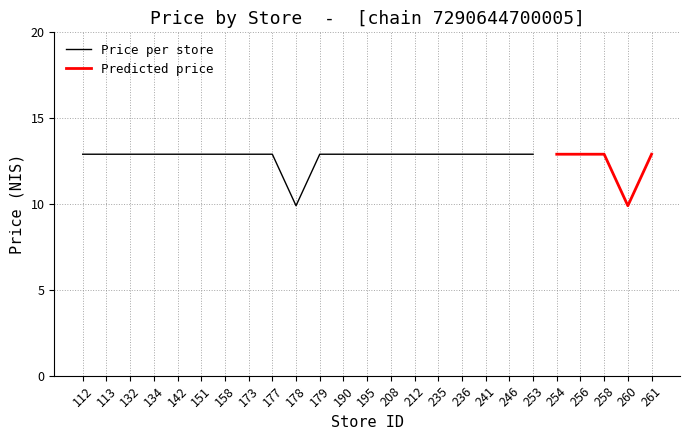

The value at 212 is 12.9. True or false?

True